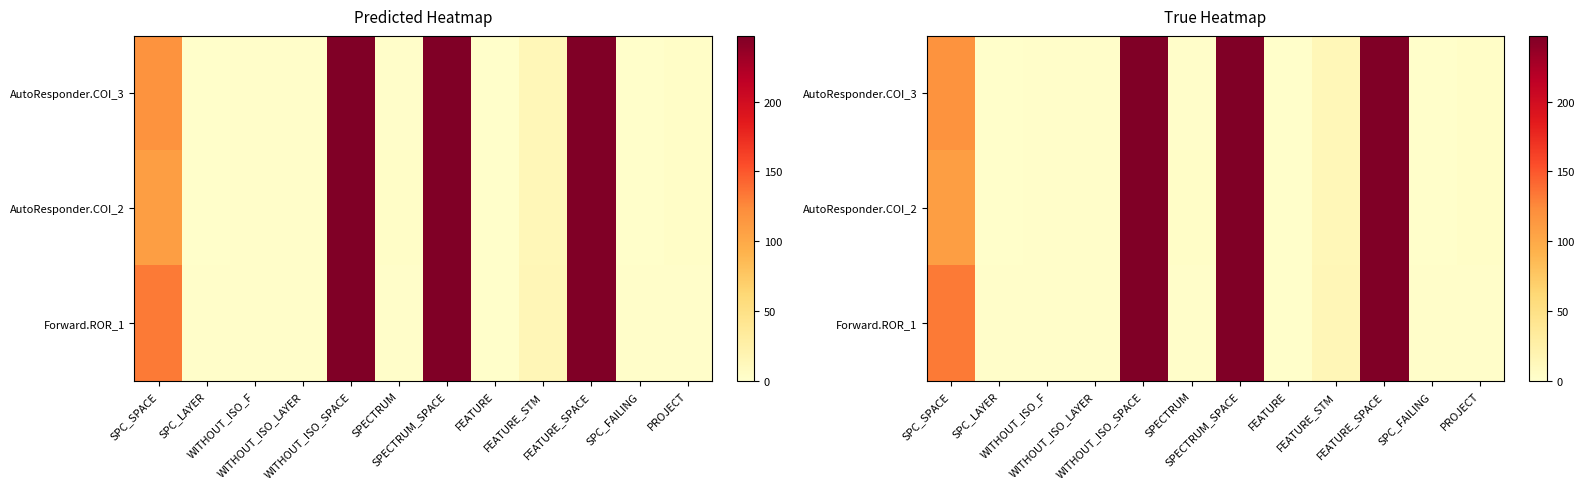

What is the difference between the AutoResponder.COI_2 values at WITHOUT_ISO_LAYER and SPECTRUM?

1